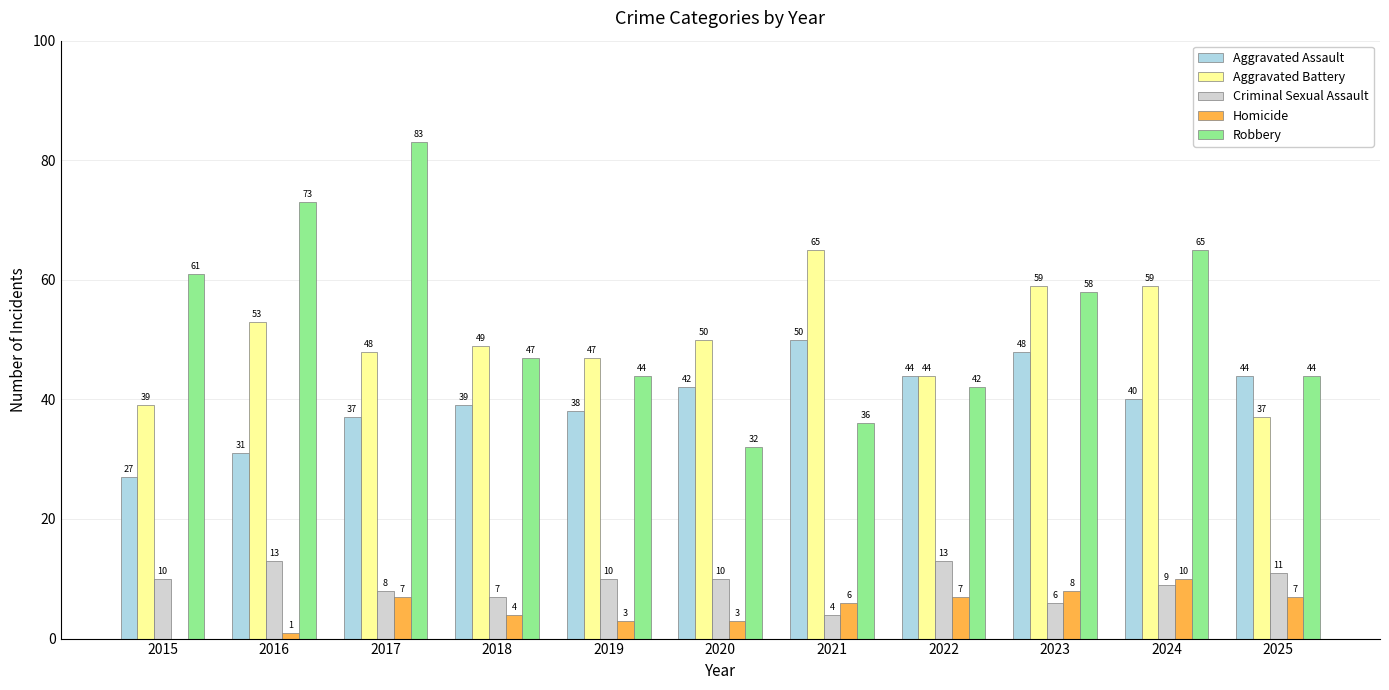

Between 2017 and 2021, which series saw the biggest shift?

Robbery